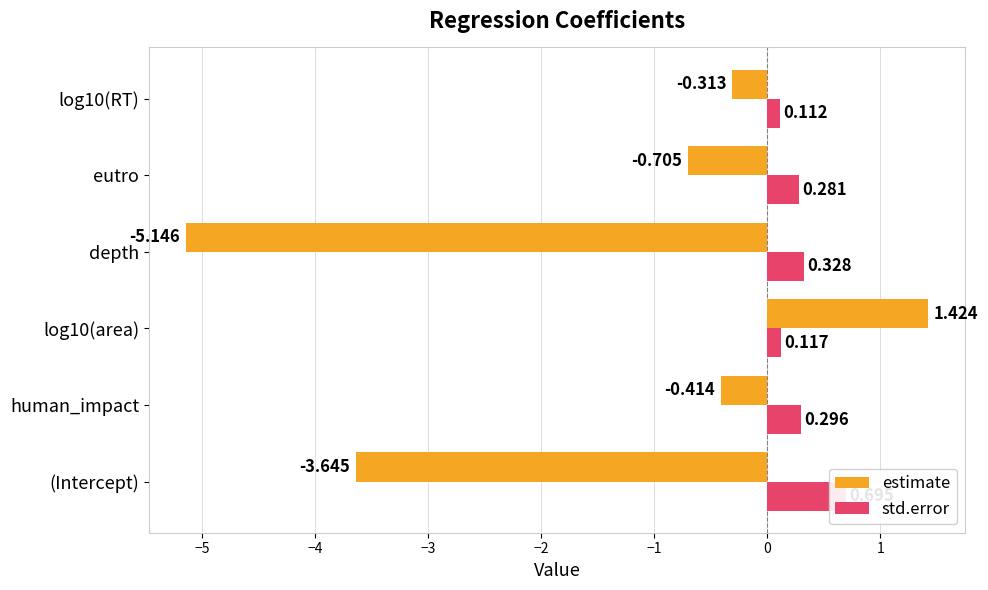

True or false: std.error has a value of 0.2 at log10(RT).

False